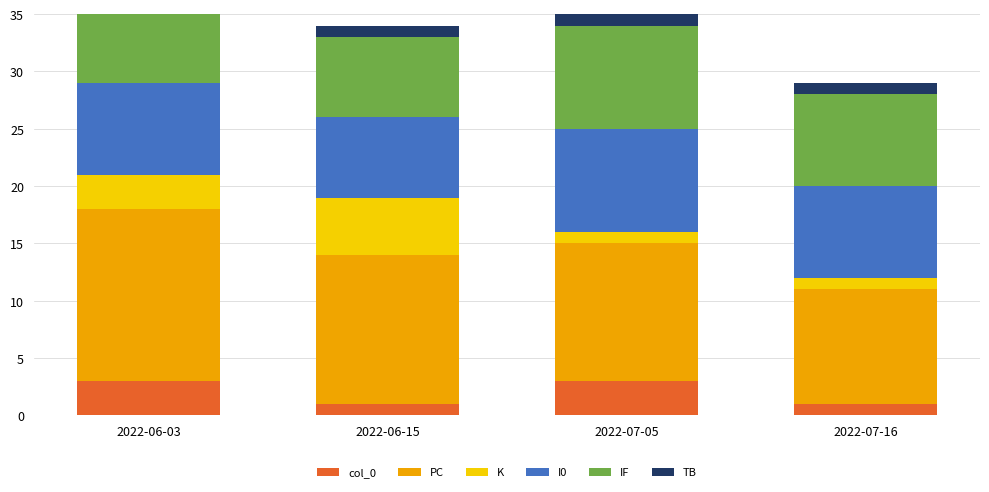

True or false: K has a value of 1 at 2022-07-05.

True